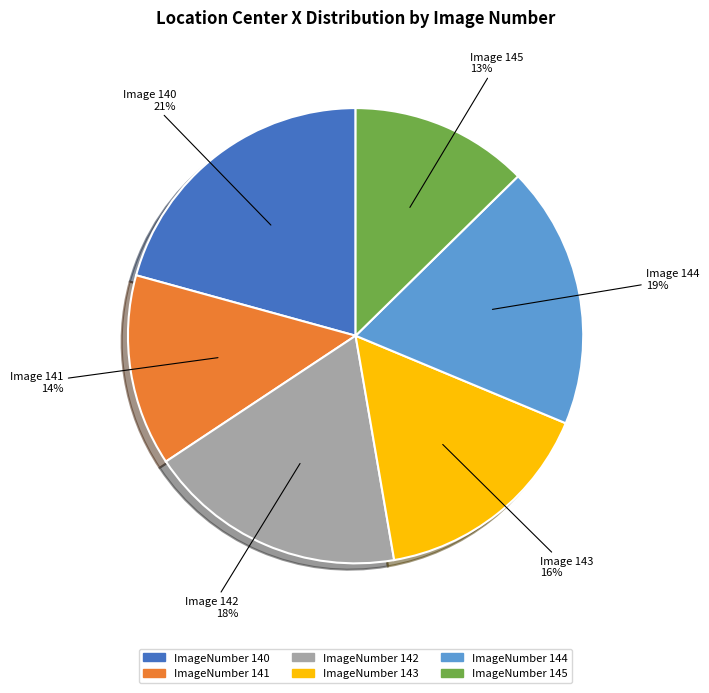

To the nearest percent, what is the average slice percentage?

17%